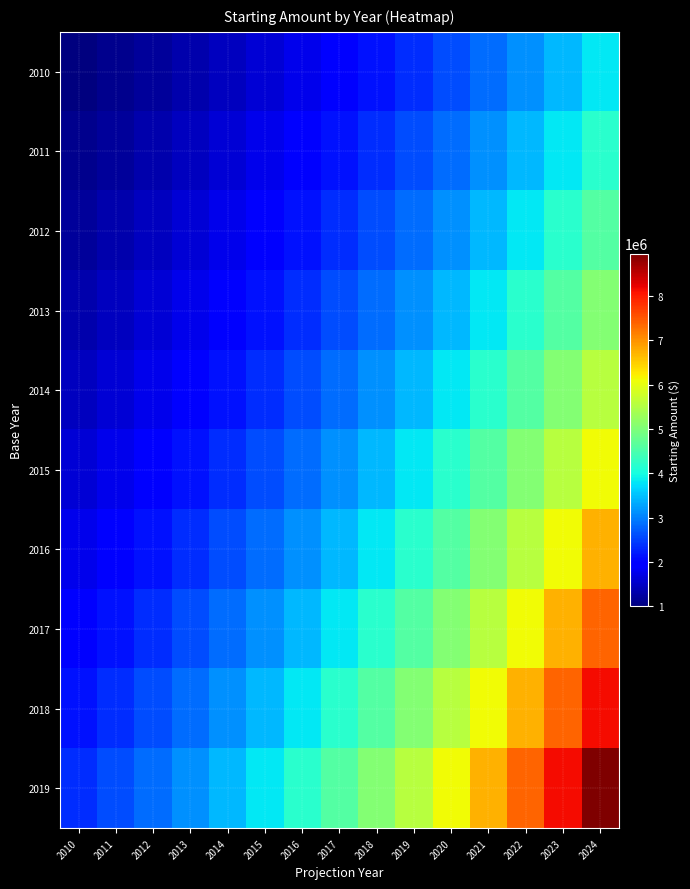

What is the total value across all series at 2010?

15937425